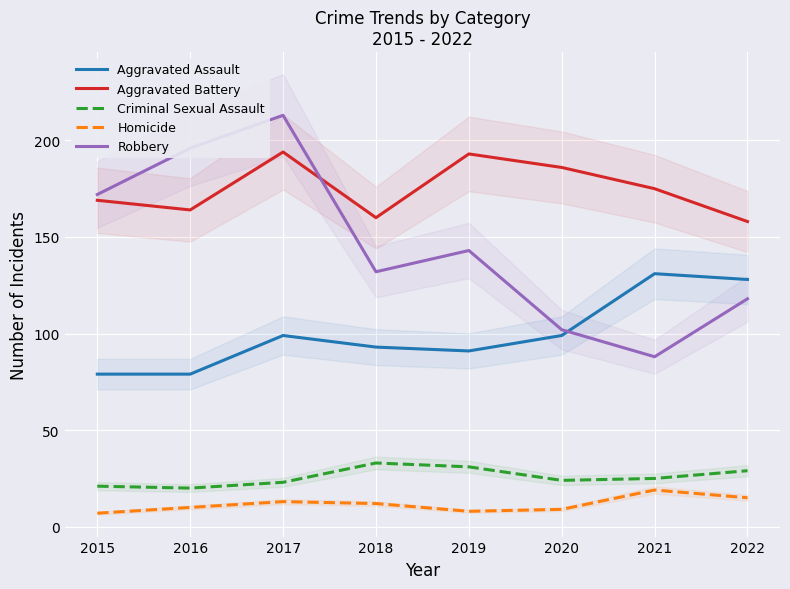

How many interior local peaks does the Homicide series have?

2